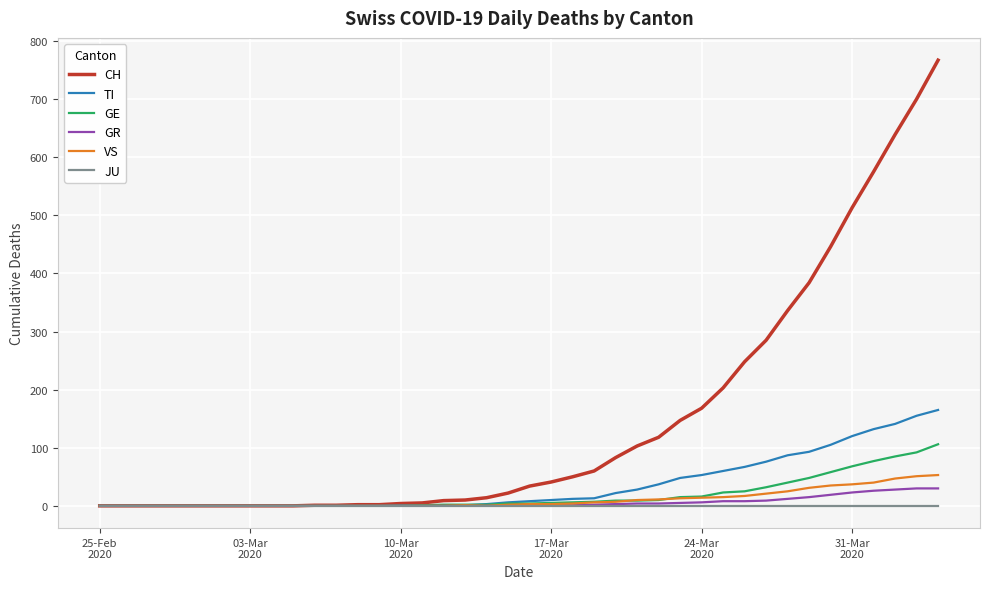

Which series has the largest total across all categories?

CH